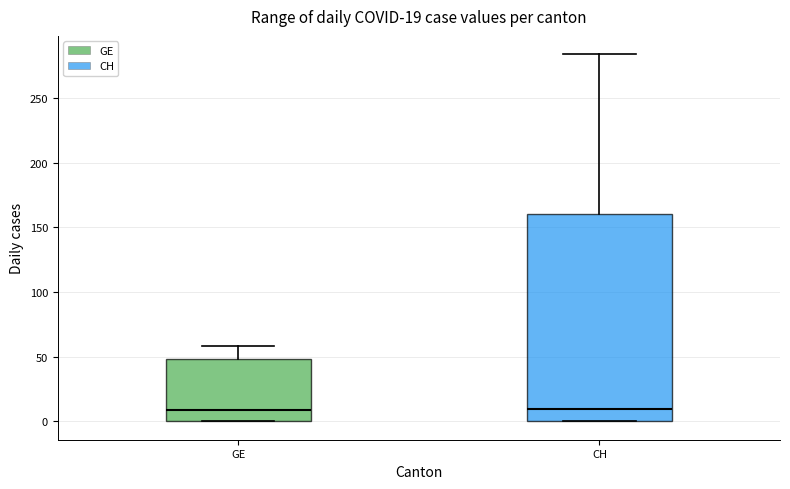

Which box is the tallest, from its lower edge to its upper edge?

CH